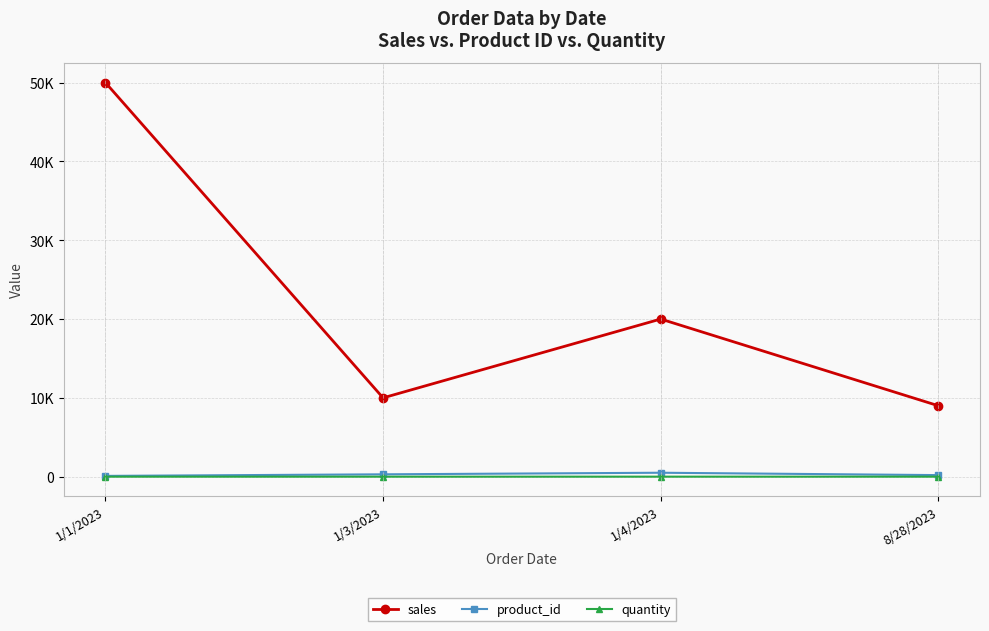

True or false: sales and product_id intersect in this chart.

False